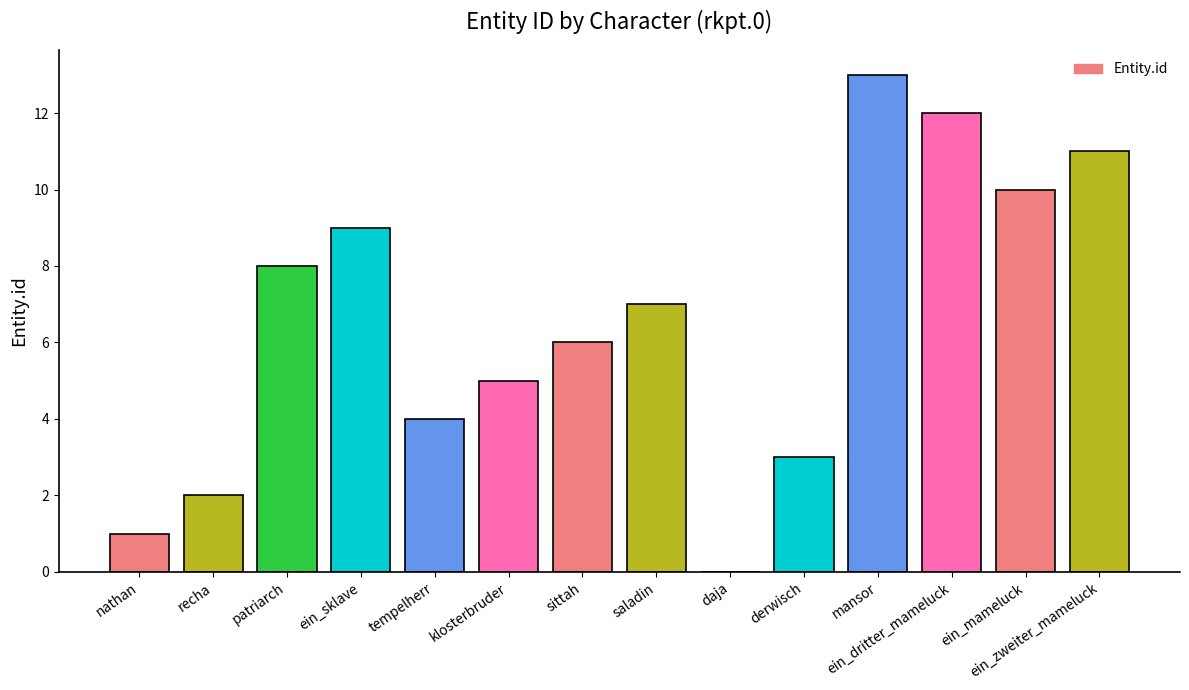

Reading left to right, transcribe all the data shown in this chart.

nathan=1	recha=2	patriarch=8	ein_sklave=9	tempelherr=4	klosterbruder=5	sittah=6	saladin=7	daja=0	derwisch=3	mansor=13	ein_dritter_mameluck=12	ein_mameluck=10	ein_zweiter_mameluck=11